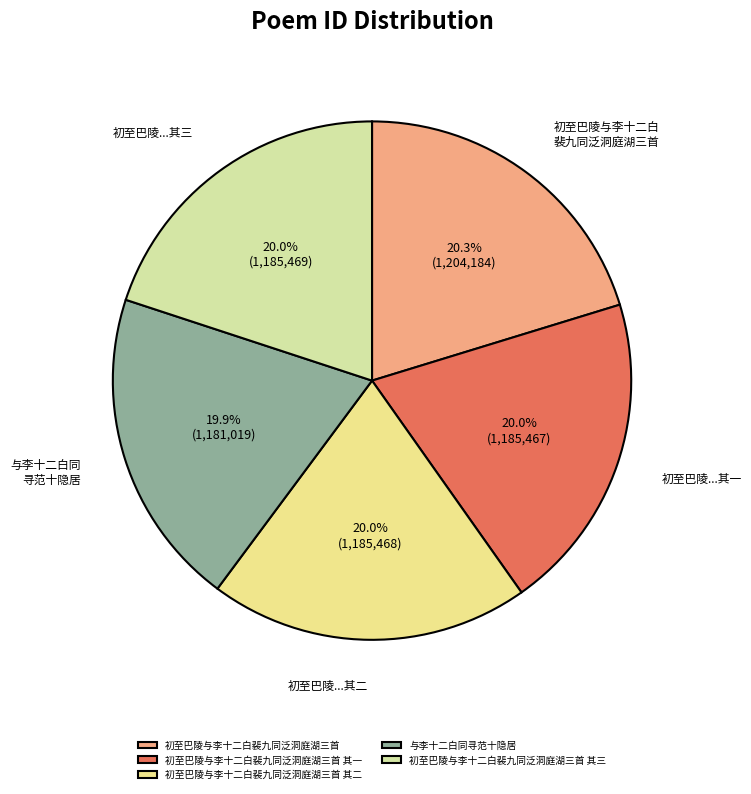

How many segments does this pie chart have?

5